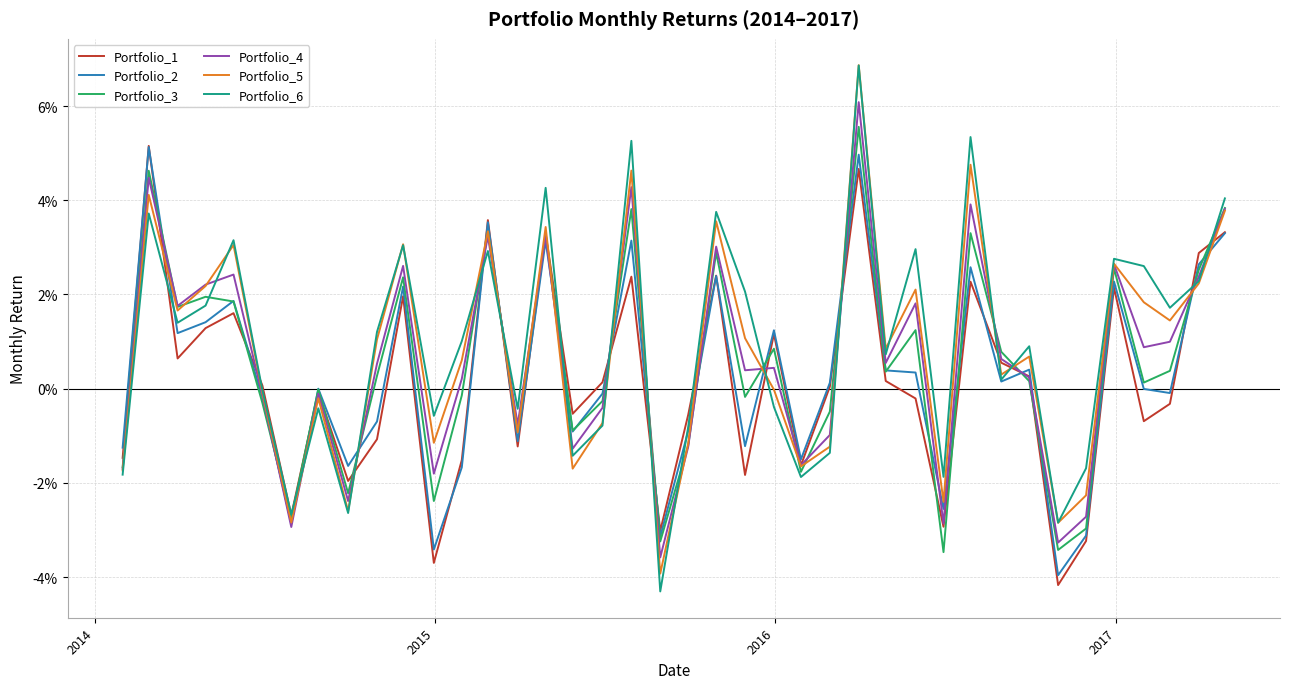

What are all the series names shown in the legend?

Portfolio_1, Portfolio_2, Portfolio_3, Portfolio_4, Portfolio_5, Portfolio_6